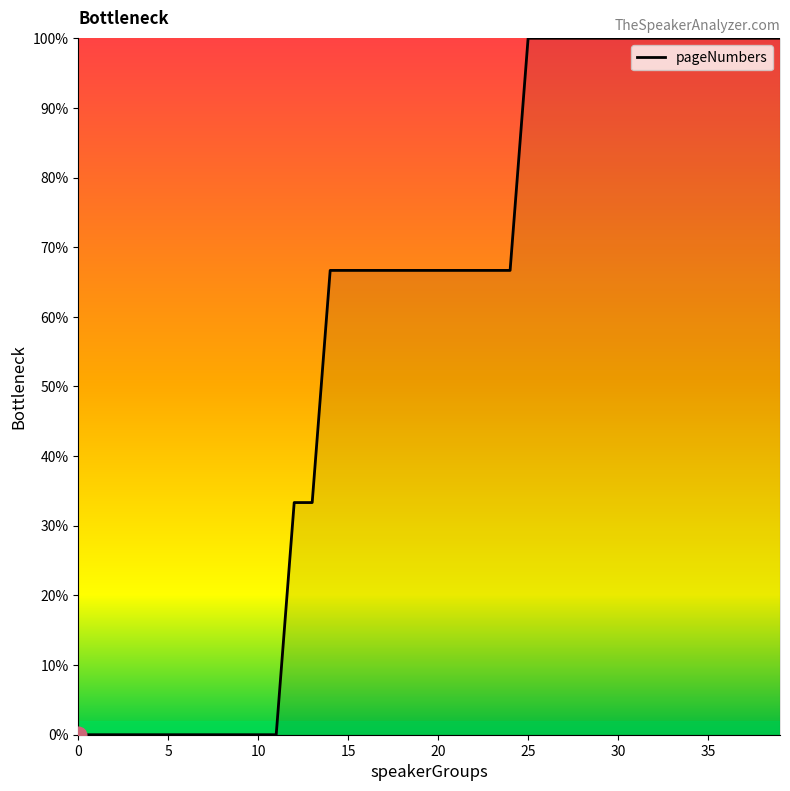

What is the difference between the maximum and minimum values?

100.0